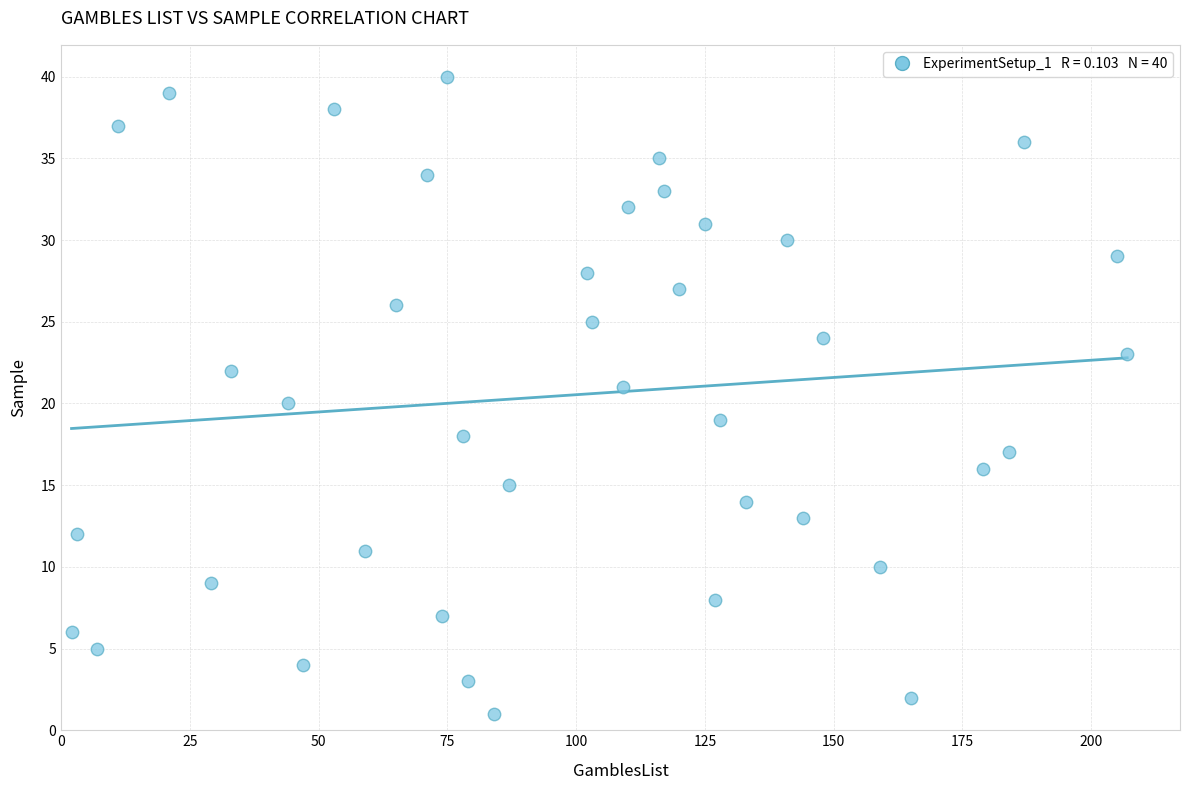

What is the range of X values (max minus min)?

205